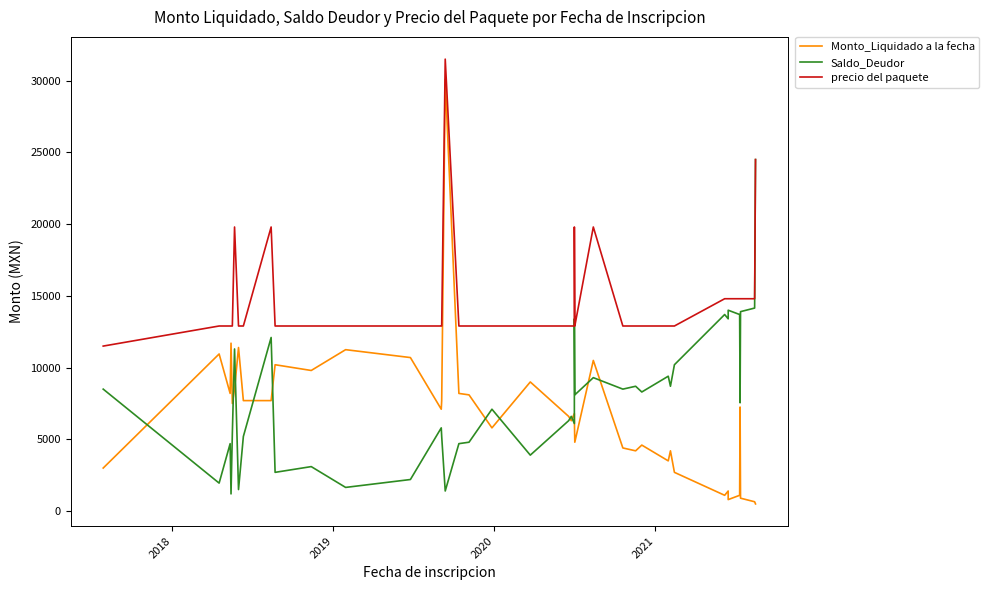

True or false: Monto_Liquidado a la fecha has a value of 563 at 37.

False